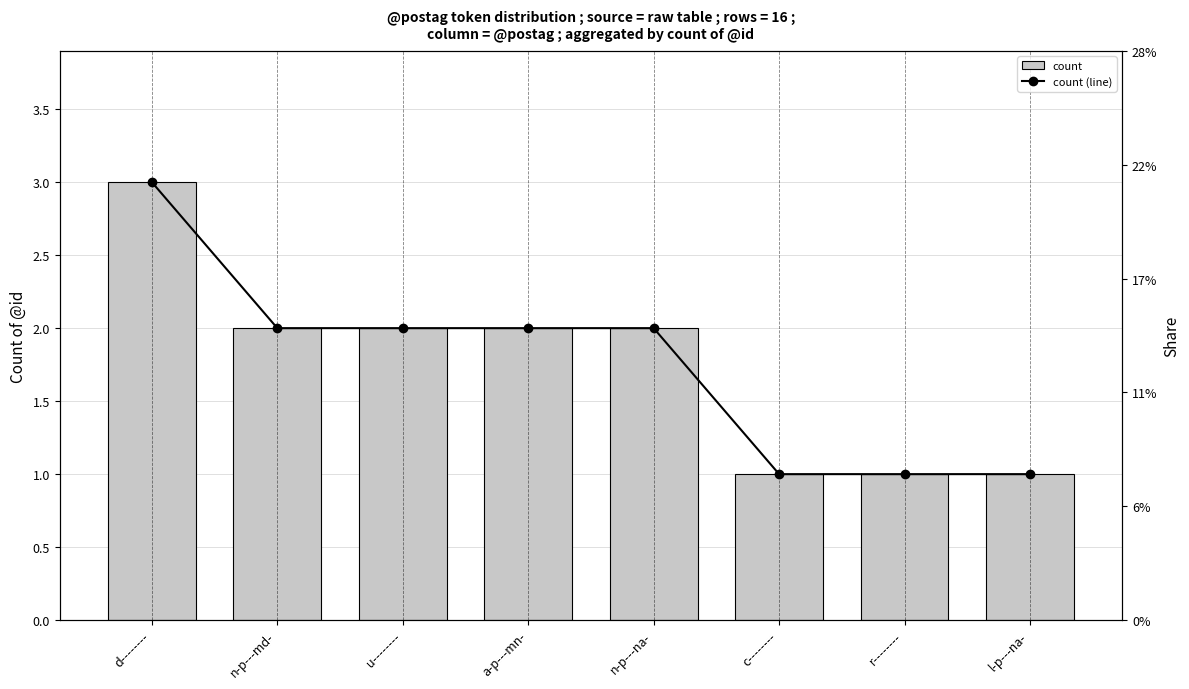

Rank the series at u-------- from lowest to highest value.

count, count (line)